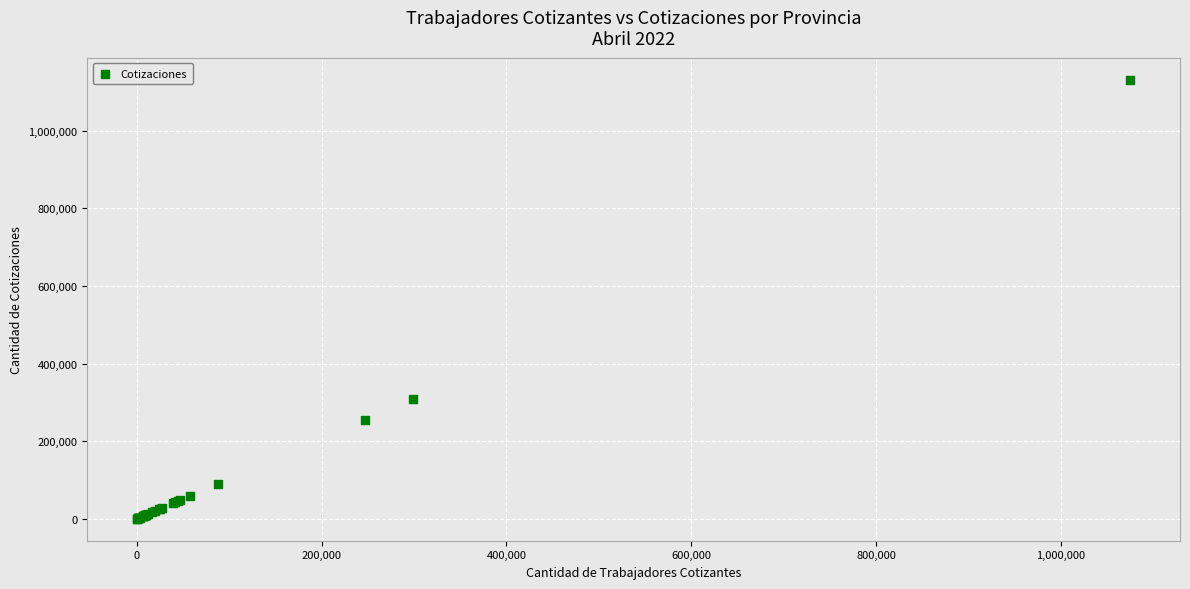

What Y value in the scatter plot is closest to 565996?

310017